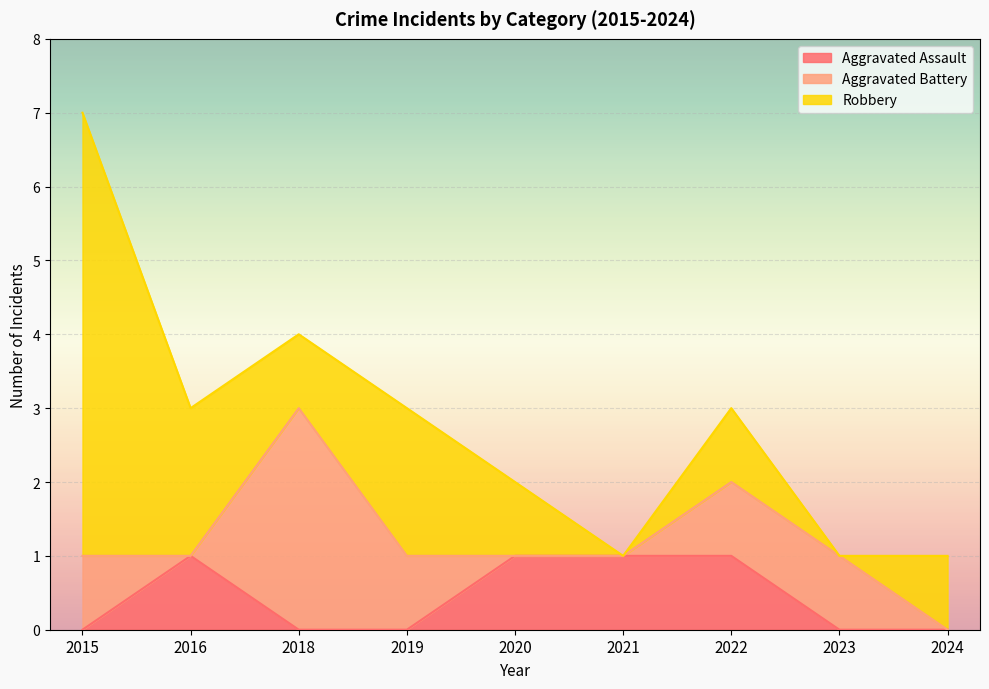

Reading left to right, transcribe all the data shown in this chart.

Aggravated Assault: 2015=0	2016=1	2018=0	2019=0	2020=1	2021=1	2022=1	2023=0	2024=0
Aggravated Battery: 2015=1	2016=0	2018=3	2019=1	2020=0	2021=0	2022=1	2023=1	2024=0
Robbery: 2015=6	2016=2	2018=1	2019=2	2020=1	2021=0	2022=1	2023=0	2024=1